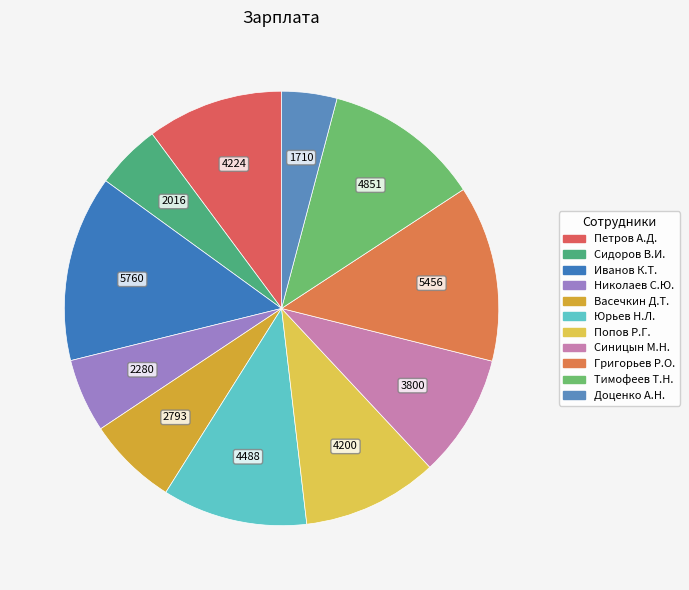

How many segments does this pie chart have?

11